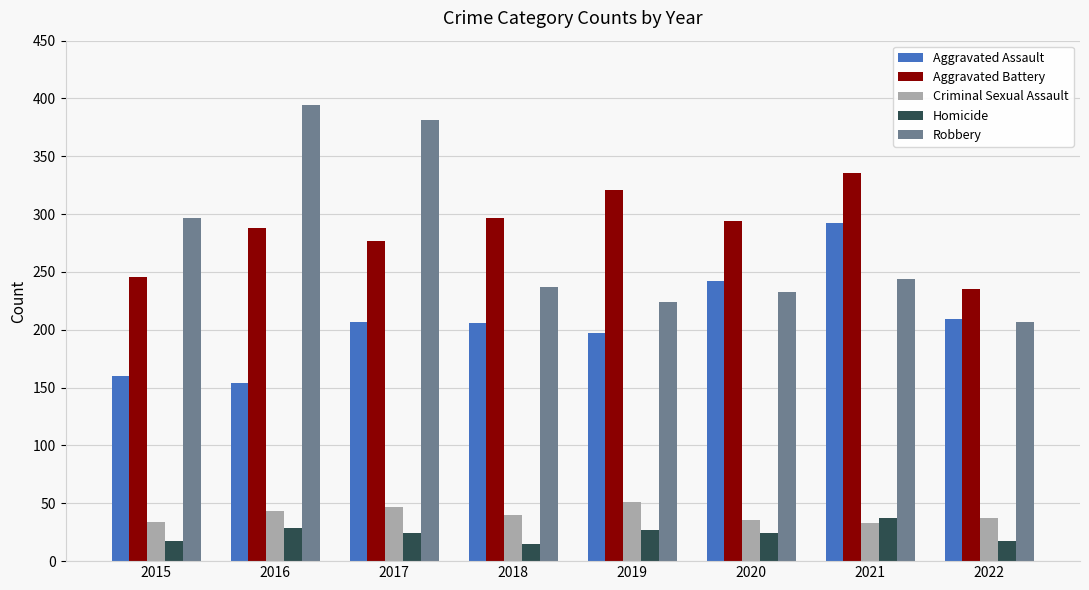

How many categories are shown in the chart?

8